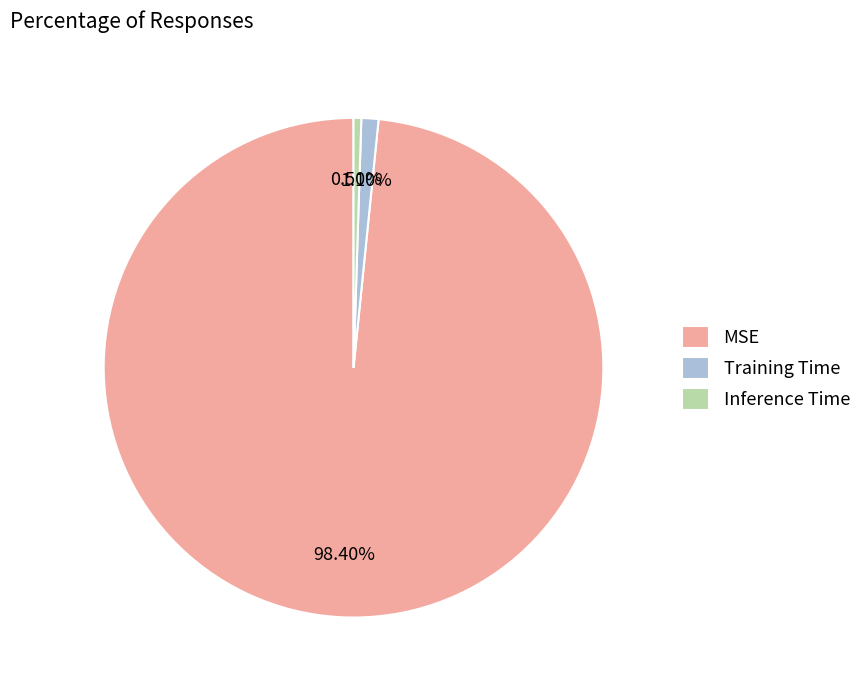

Which has a higher value, Training Time or MSE?

MSE